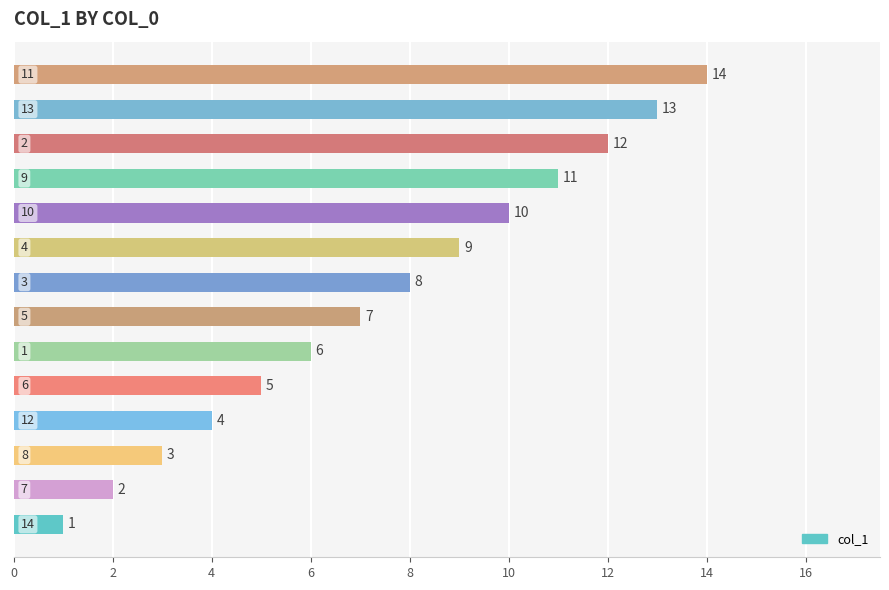

What is the difference between the second highest and minimum values?

12